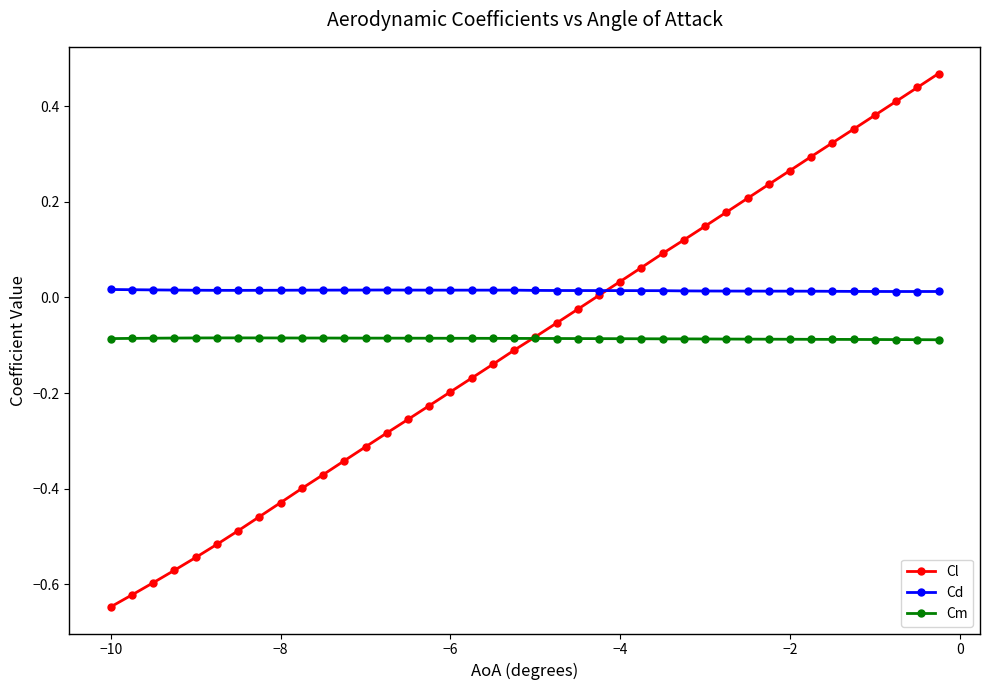

At how many categories does at least one series exceed 0?

40